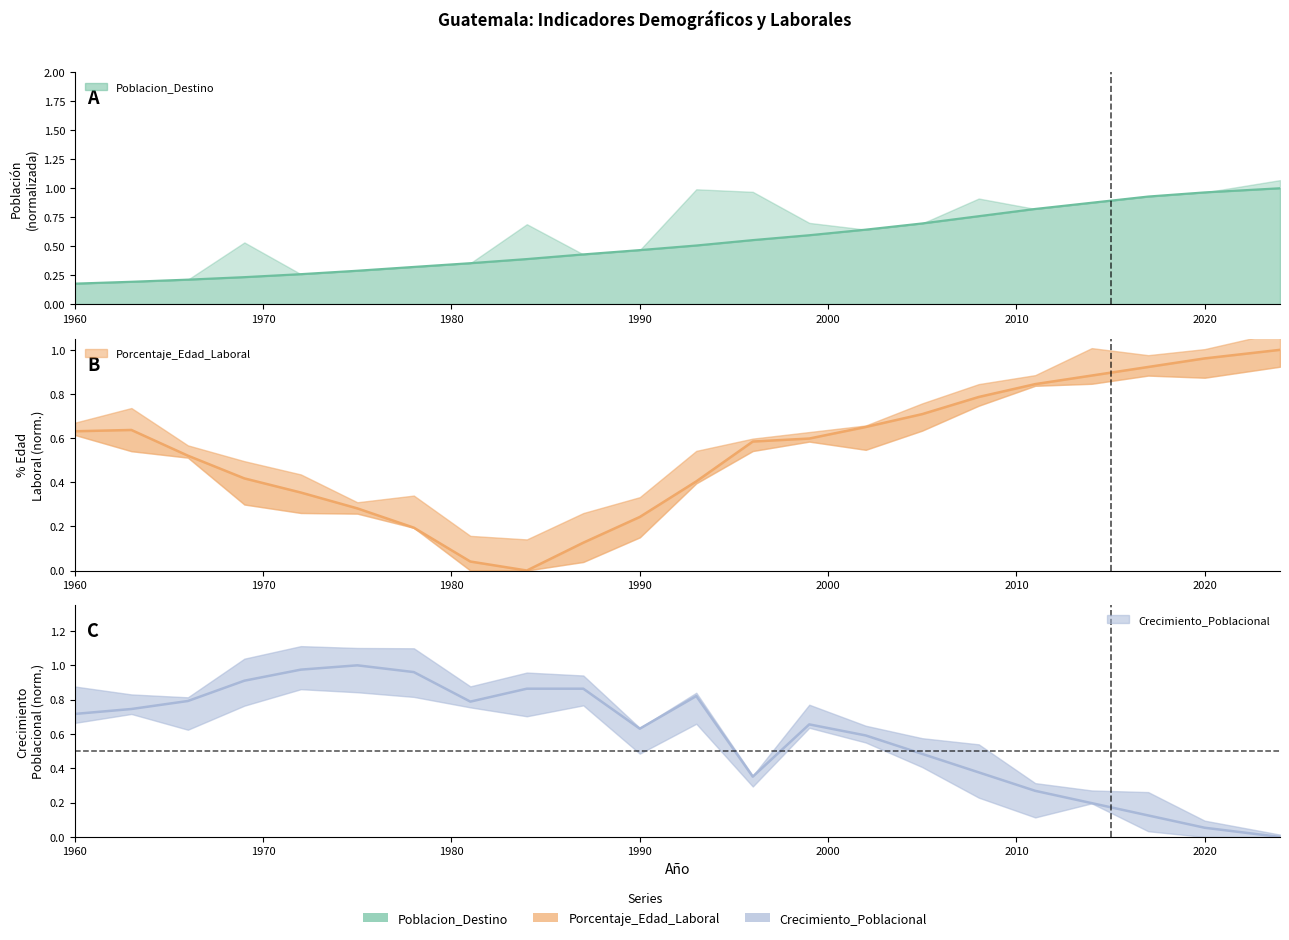

At how many categories does at least one series exceed 0?

22